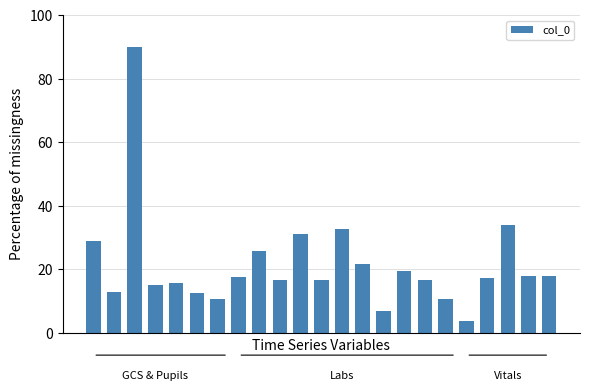

What is the minimum value shown in the chart?

3.9